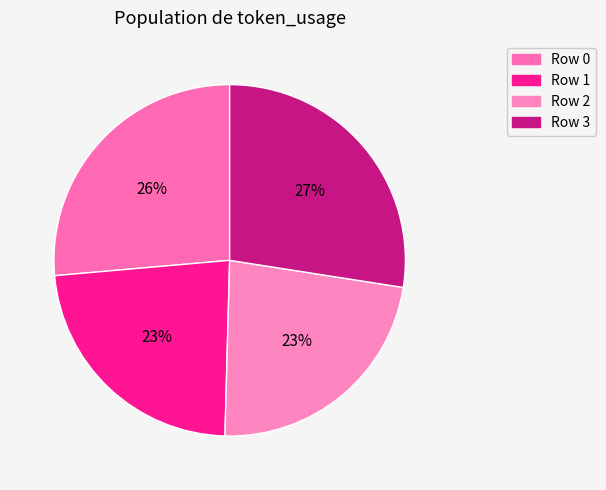

Combined, what portion of the pie is Row 2 and Row 0?

49.4%